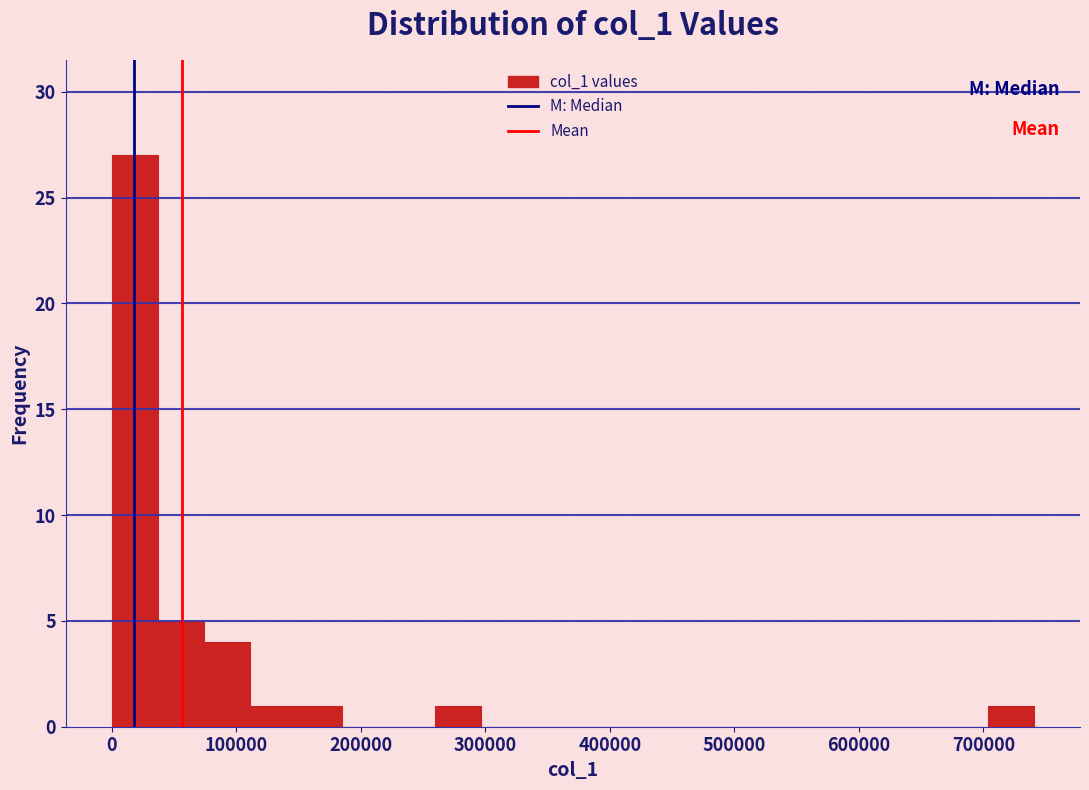

Around what value on the x-axis is the tallest bar? Give the approximate position of its centre, as read against the axis.

20000